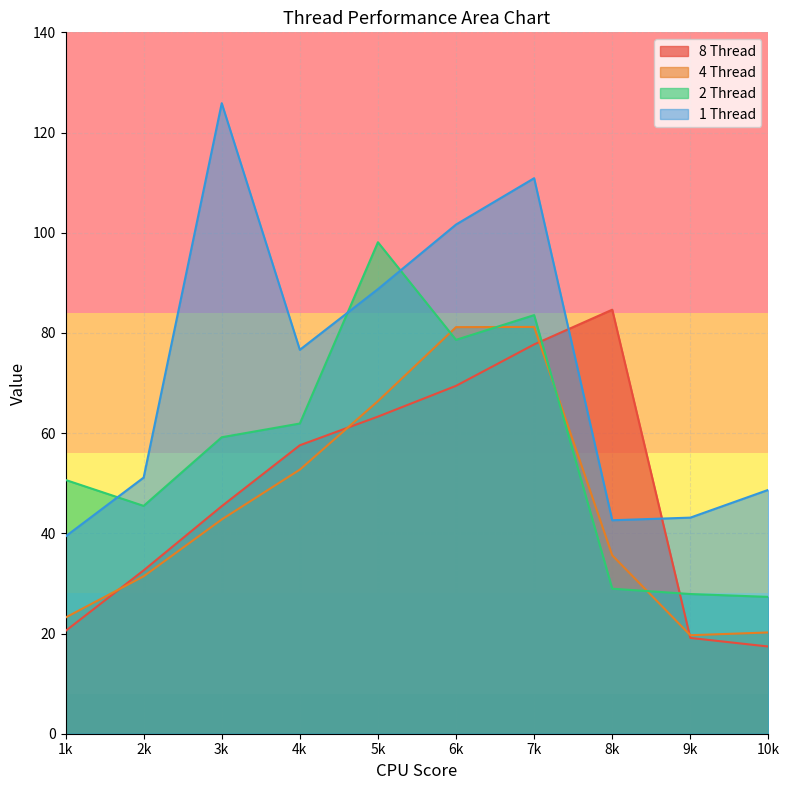

True or false: 8 Thread has more than 2 interior local peaks.

False